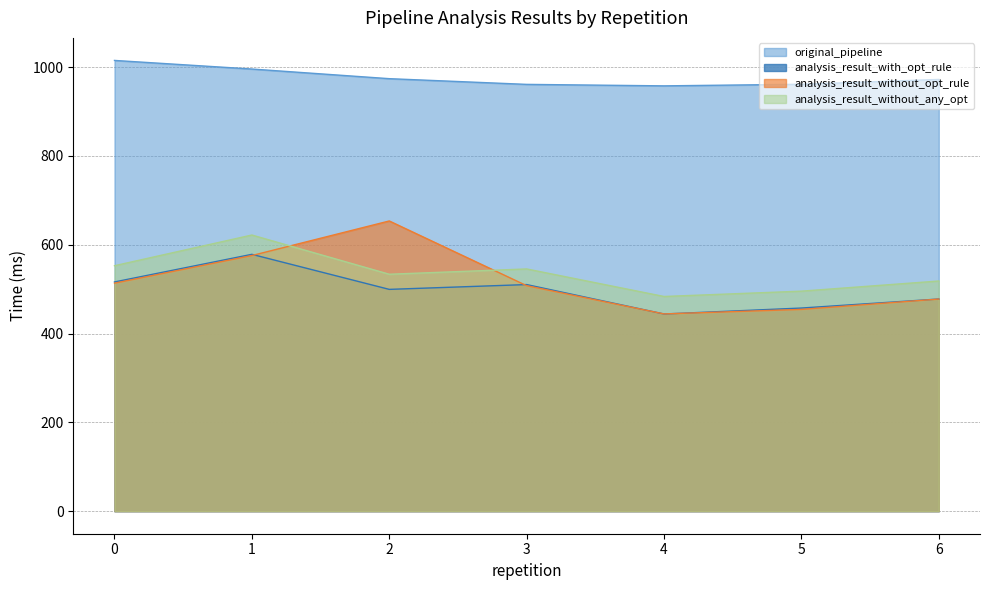

How many data points in analysis_result_without_opt_rule are above 507?

4